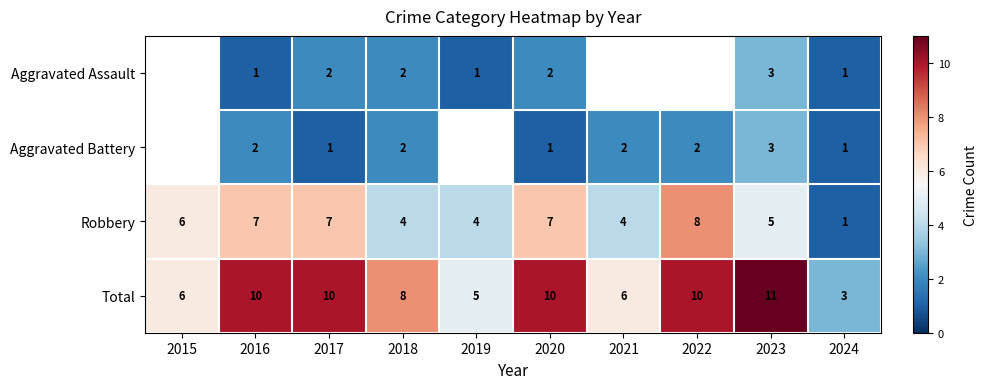

What is the difference between the second highest and minimum values in the Total series?

7